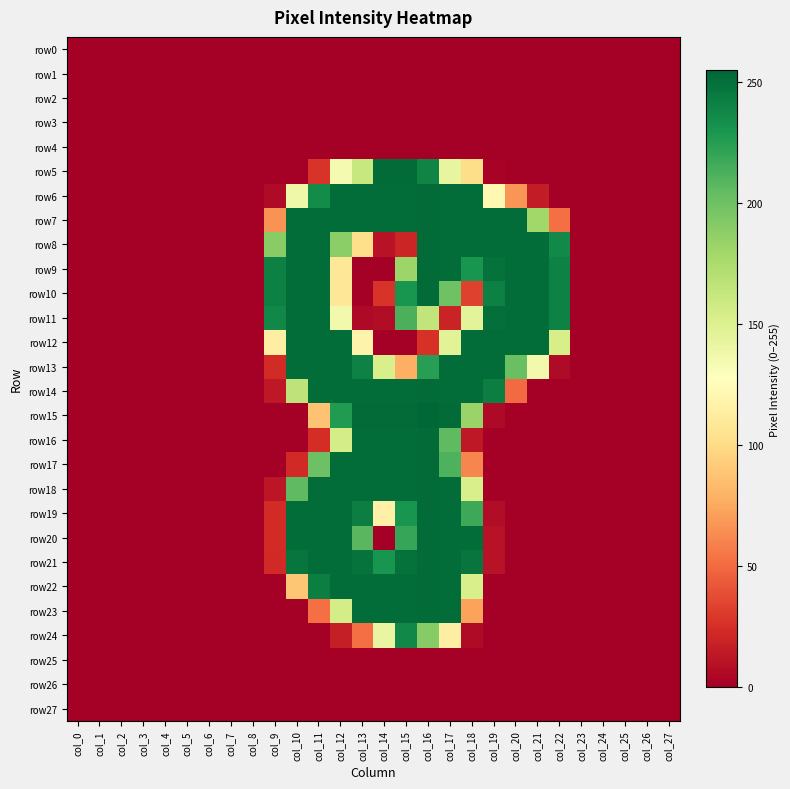

Which series changed the most between col_20 and col_21?

row7